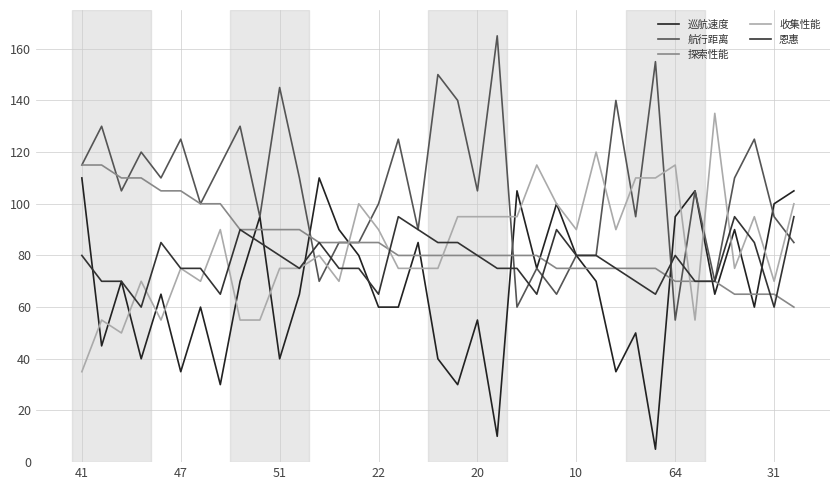

Is this an area chart (filled region under the line)?

No